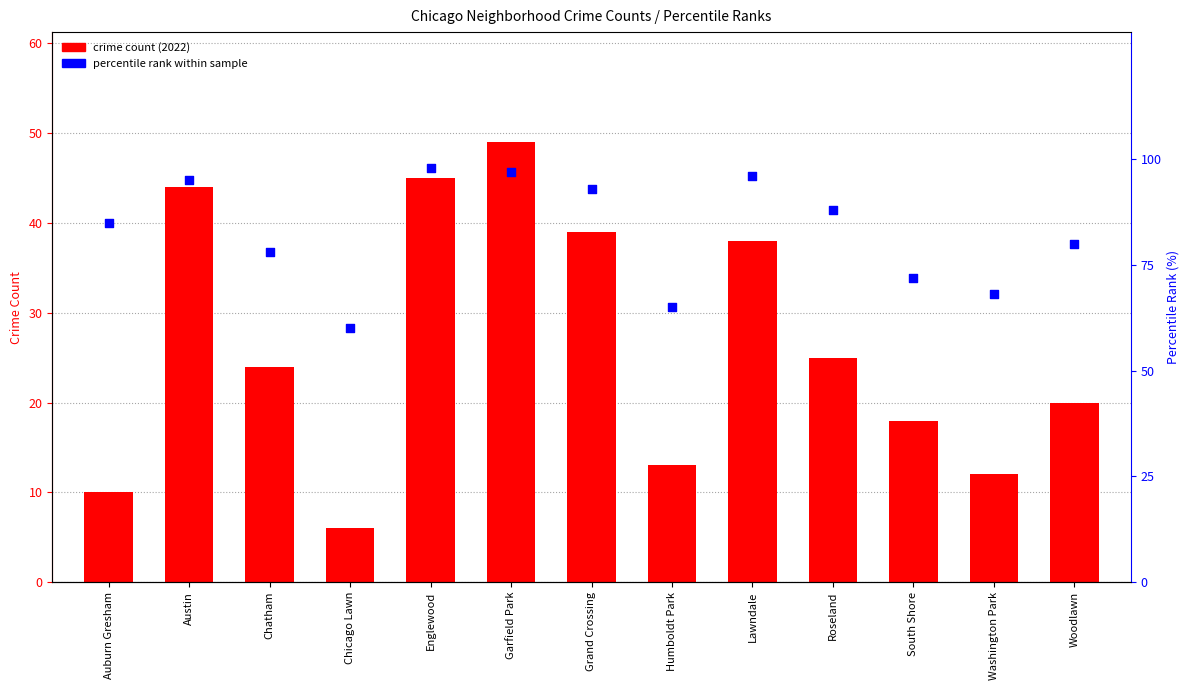

Which series contains the highest Y value?

percentile rank within sample